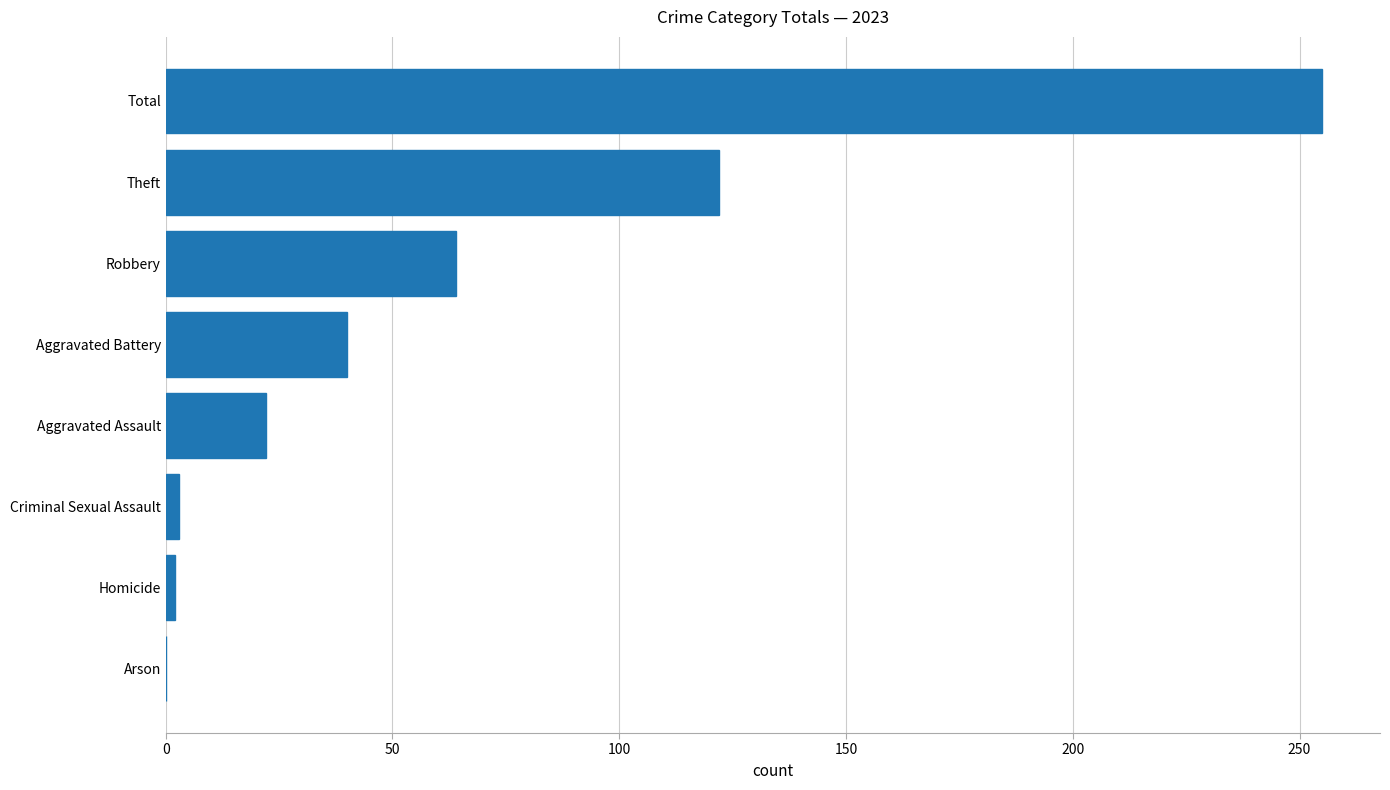

Approximately how many times larger is the value at Aggravated Assault compared to Robbery?

0.3